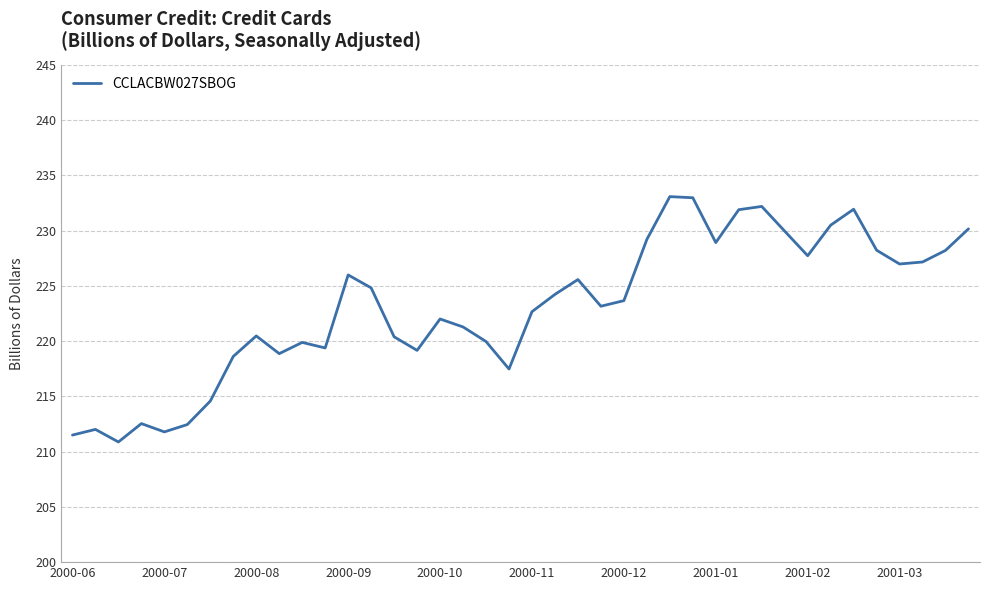

What is the difference between the maximum and minimum values?

22.2